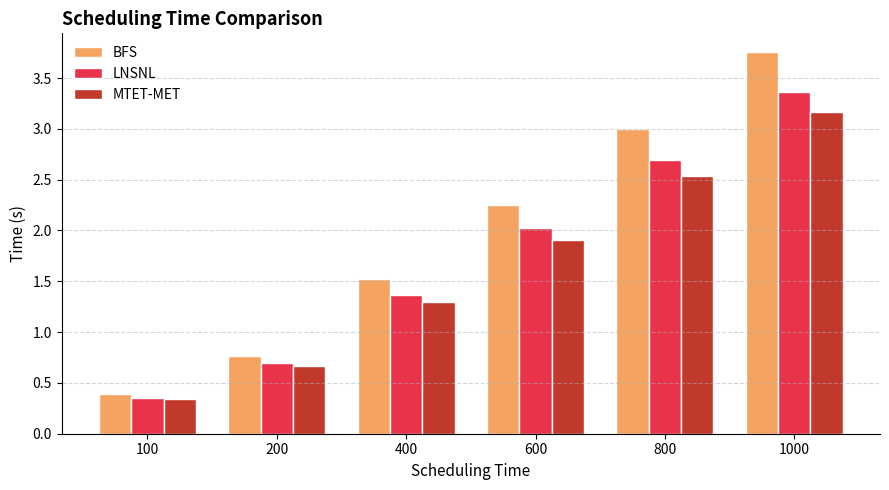

True or false: BFS has a value of 3.5 at 600.

False